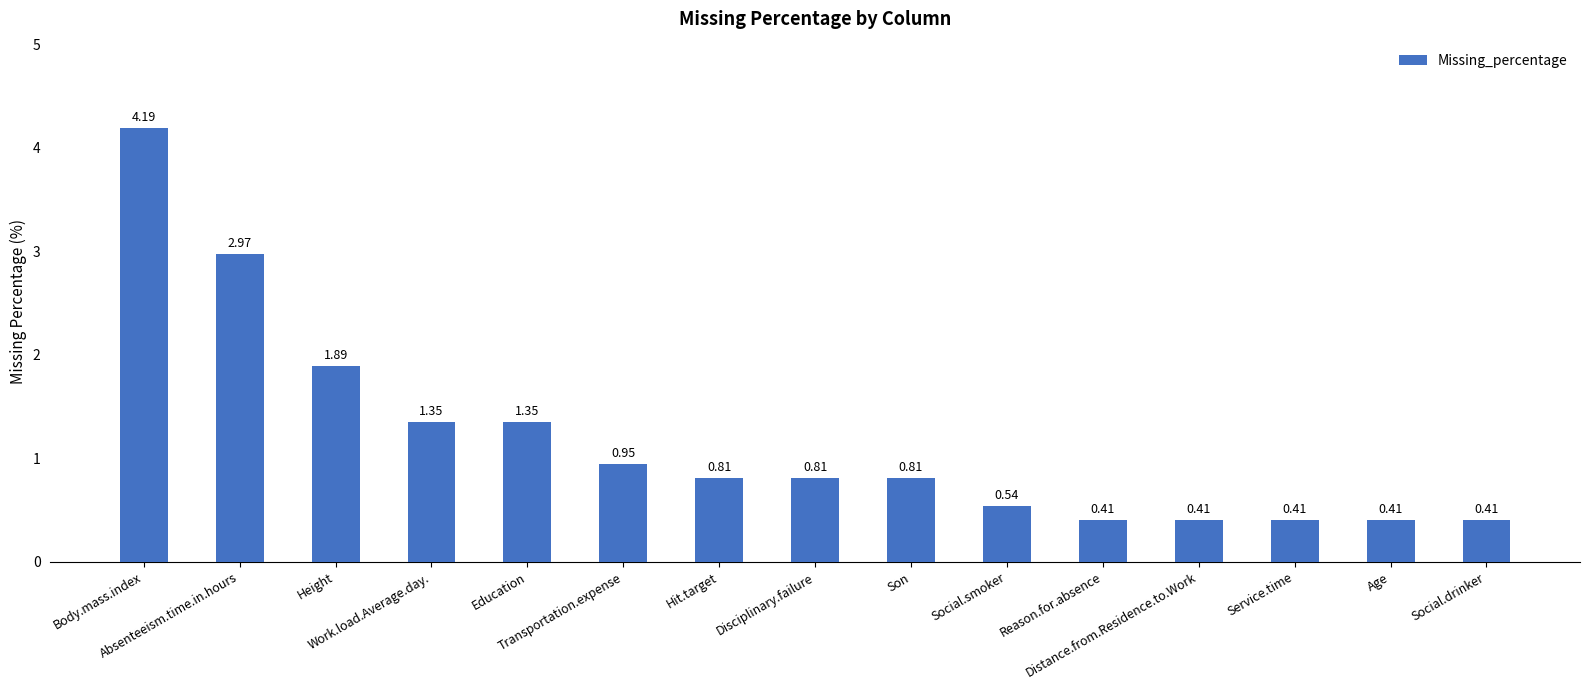

What is the greatest value displayed?

4.2